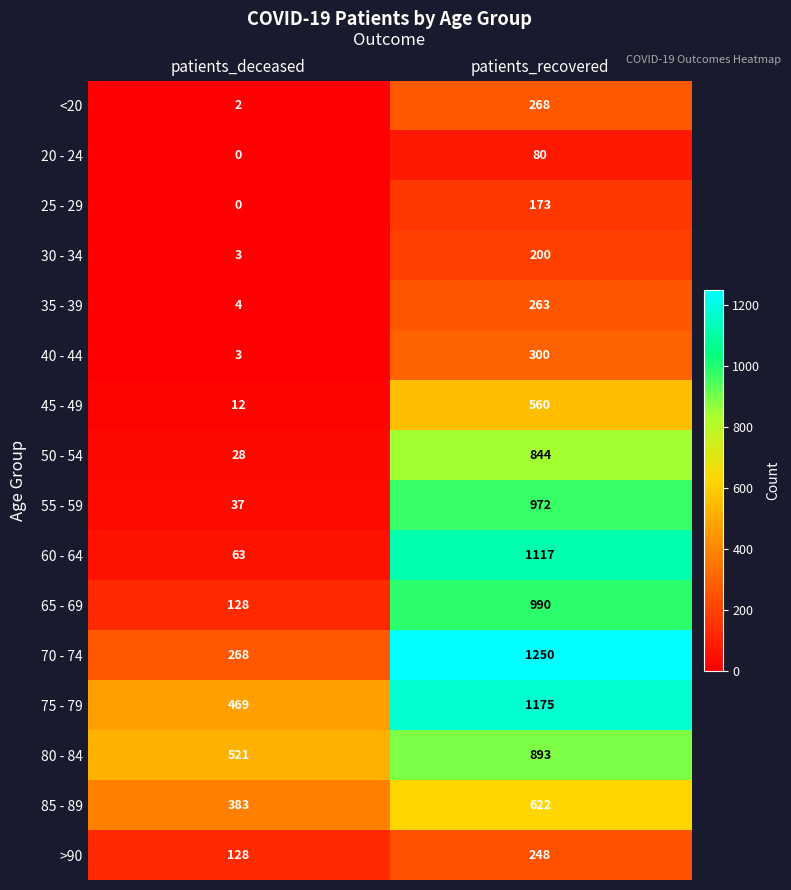

What is the sum of the 25 - 29 values at patients_recovered and patients_deceased?

173